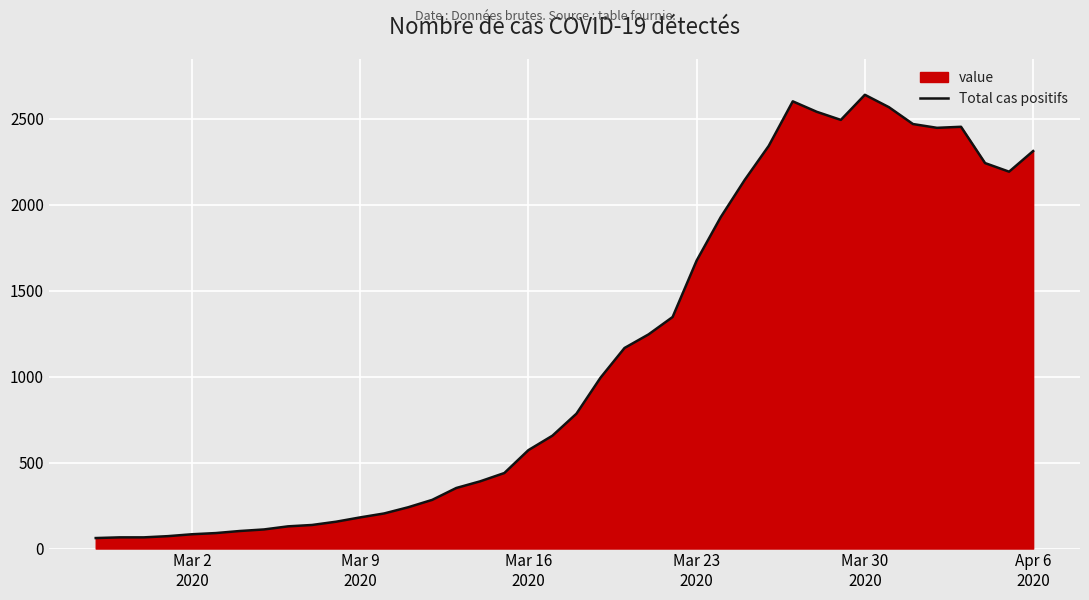

Which label corresponds to the largest value in the chart?

Mar 30
2020